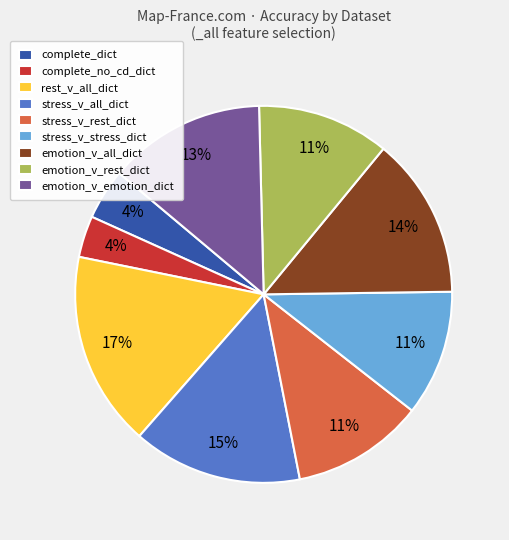

Between rest_v_all_dict and emotion_v_emotion_dict, which is larger?

rest_v_all_dict